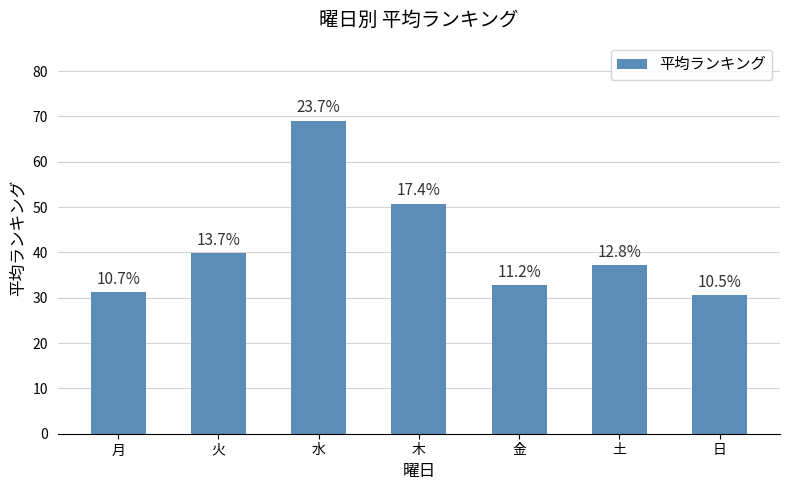

How many bars are there in total?

7